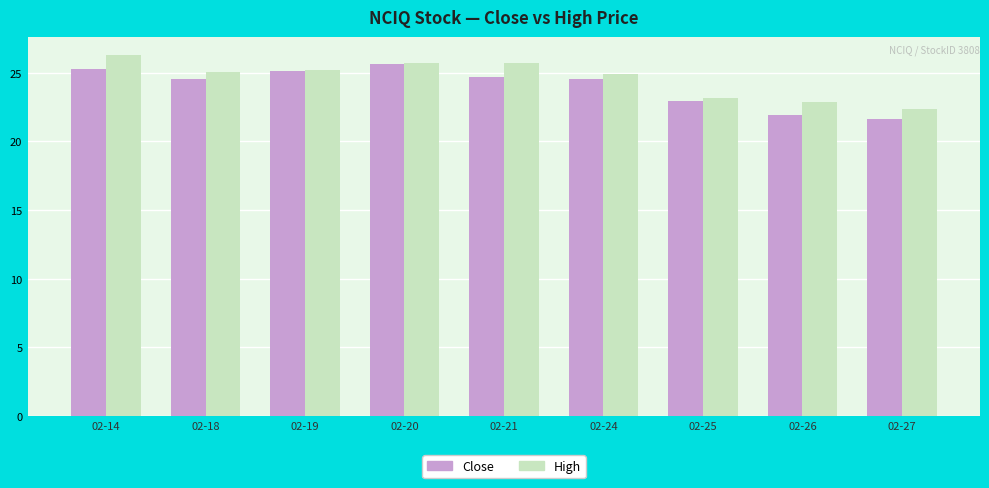

Is it true that Close equals 24.5 at 02-18?

True